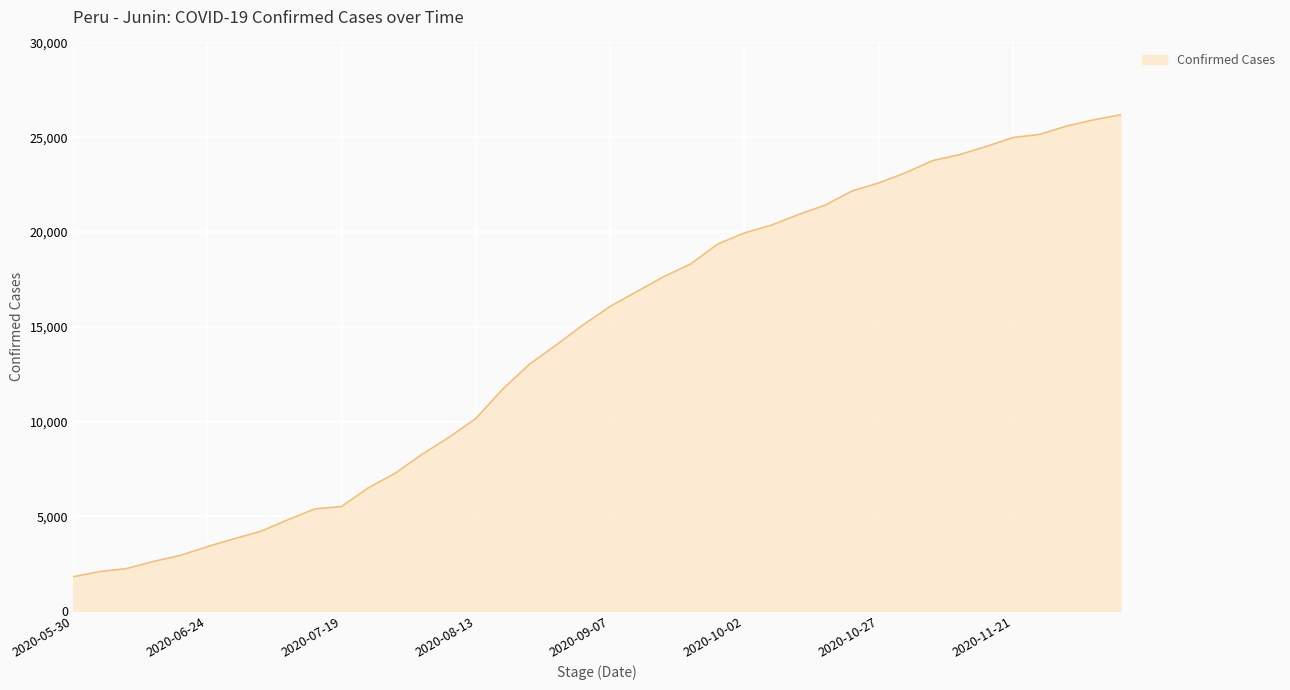

What is the difference between the maximum and minimum values?

24368